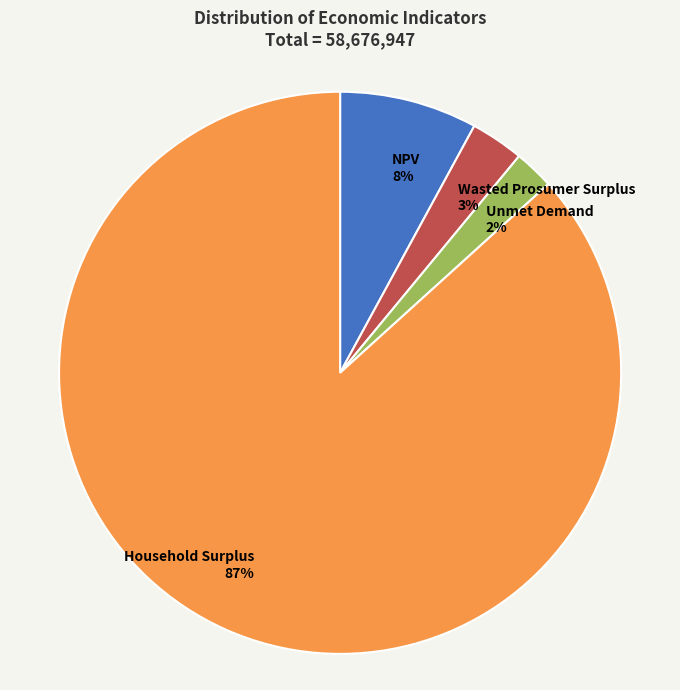

Which slice represents more than half of the pie?

Household Surplus